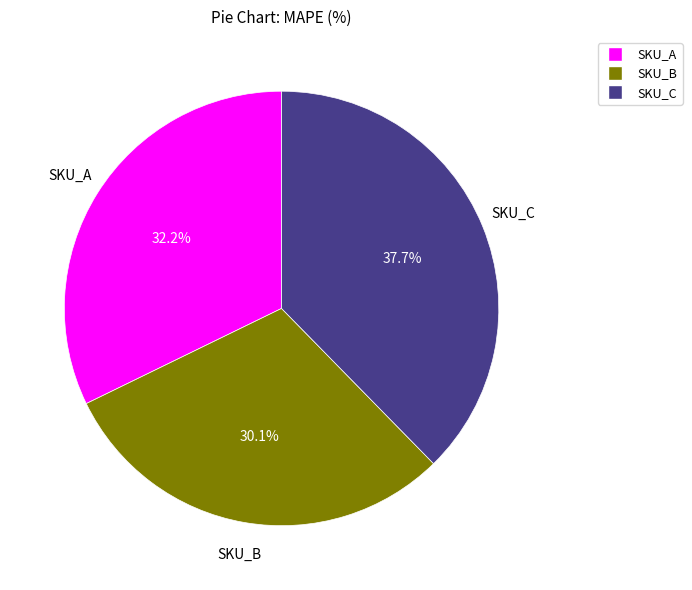

What is the total percentage of SKU_B and SKU_A?

62.3%